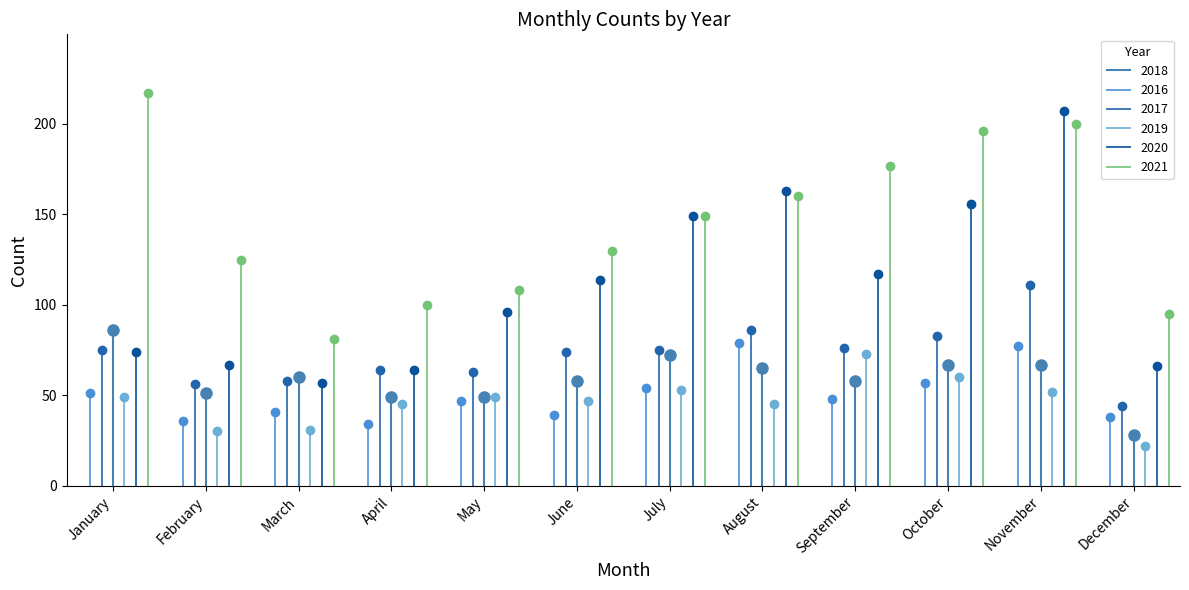

How many interior local peaks does the 2017 series have?

3